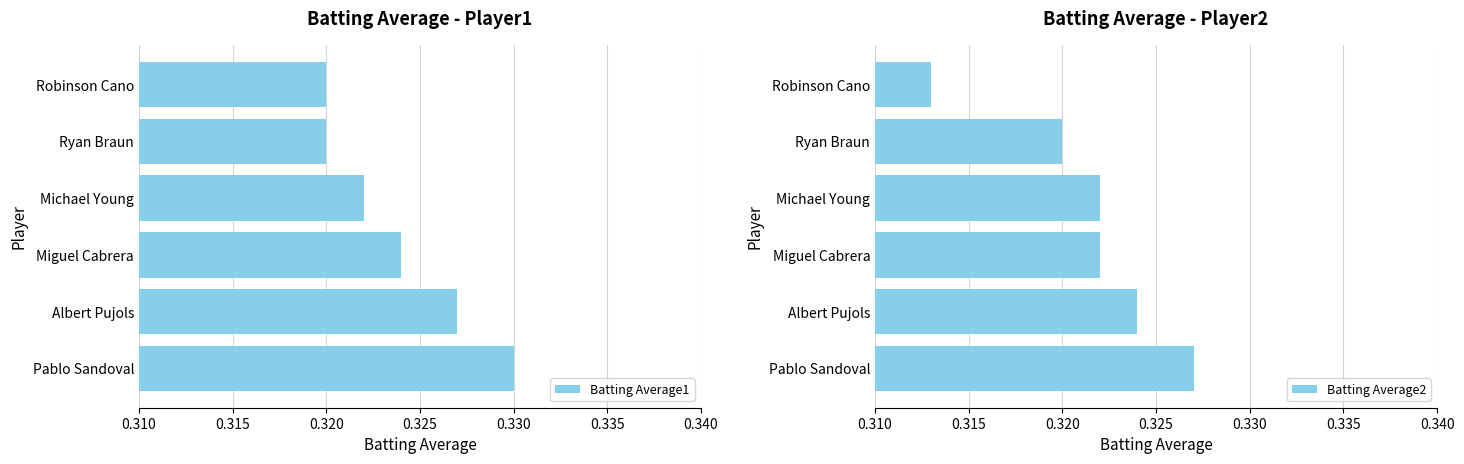

How many bars are there in each group?

2